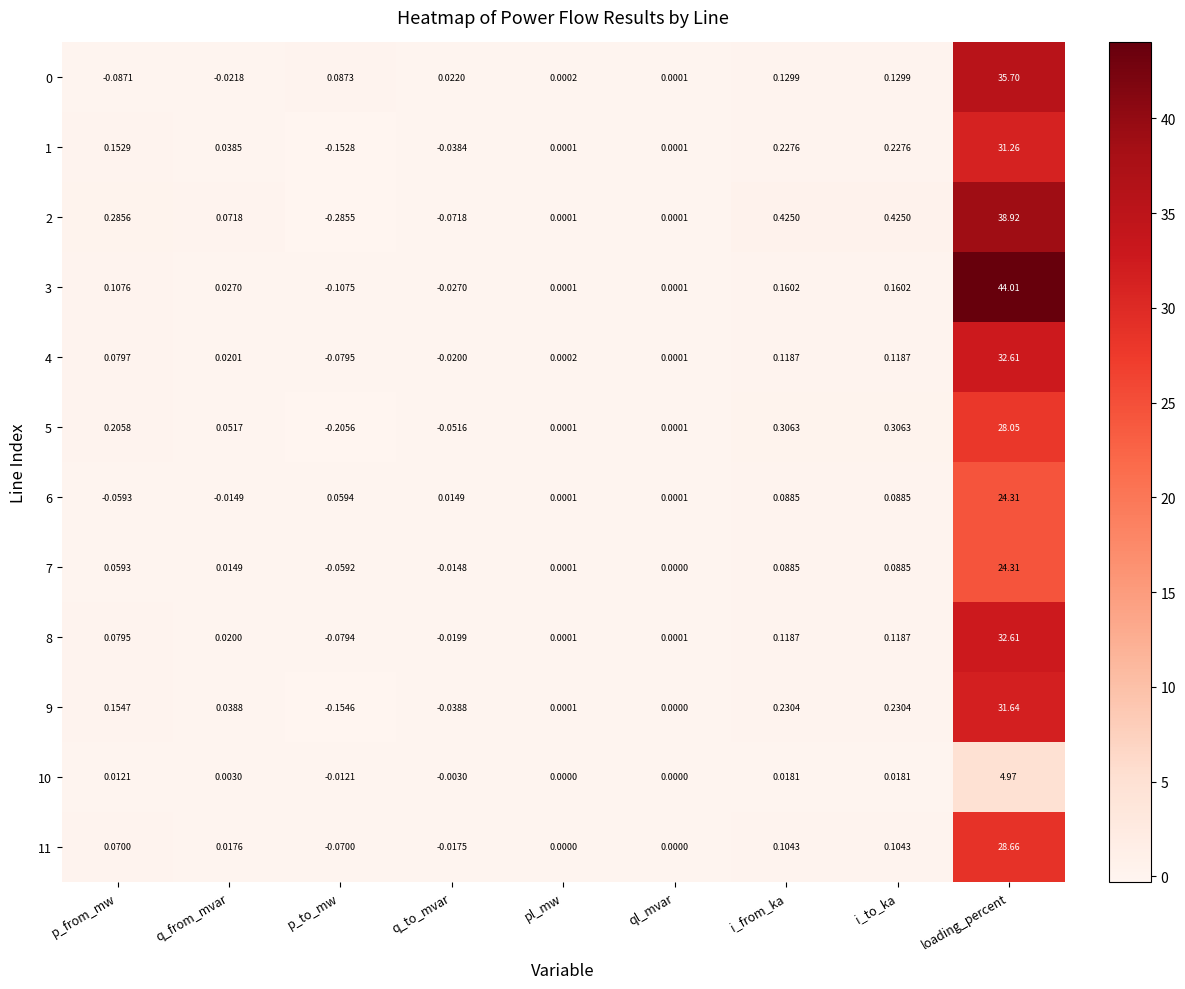

Which category has the lowest value in the 9 series?

p_to_mw